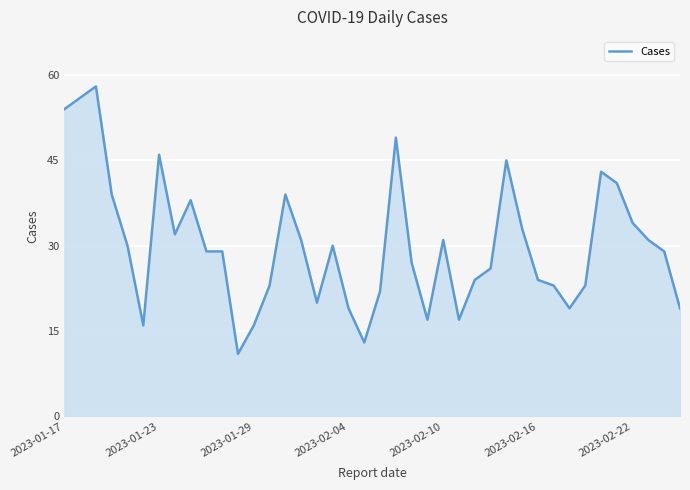

What is the greatest value displayed?

58